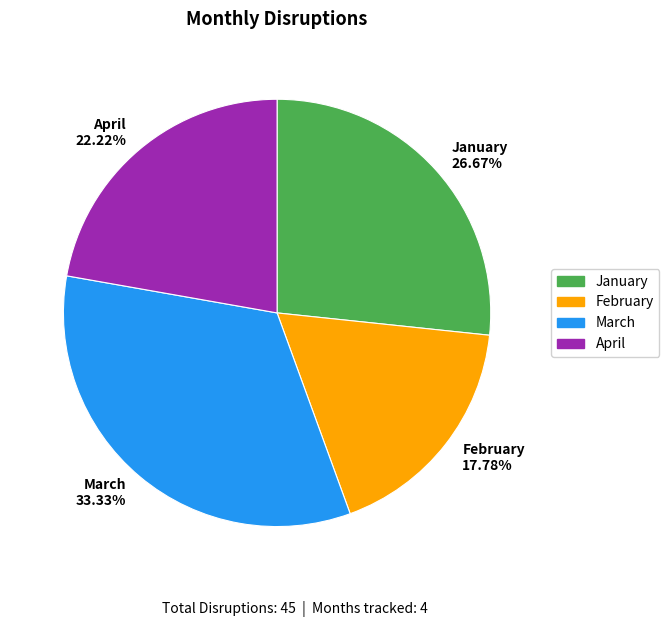

What percentage do April and January together represent?

48.9%